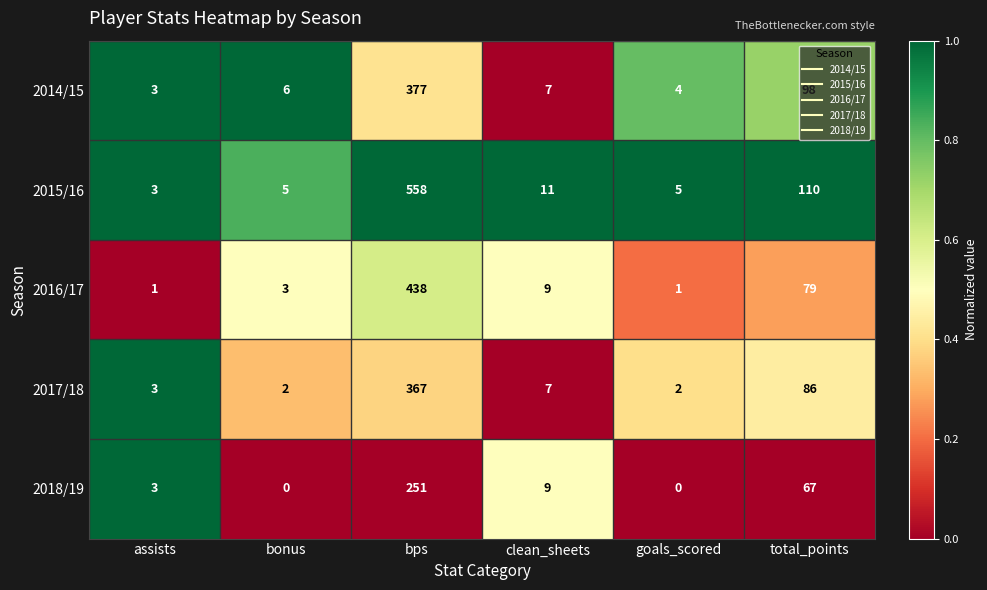

True or false: 2015/16 has a value of 1 at assists.

False